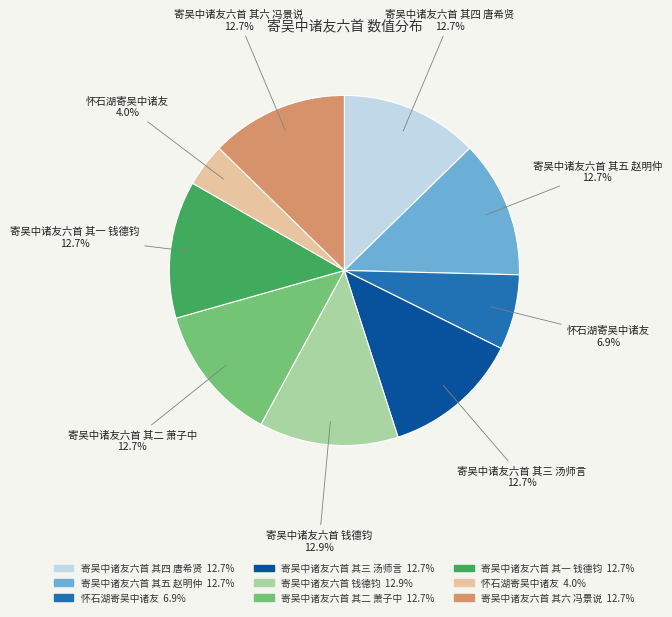

Is there any slice that represents more than half of the pie?

No